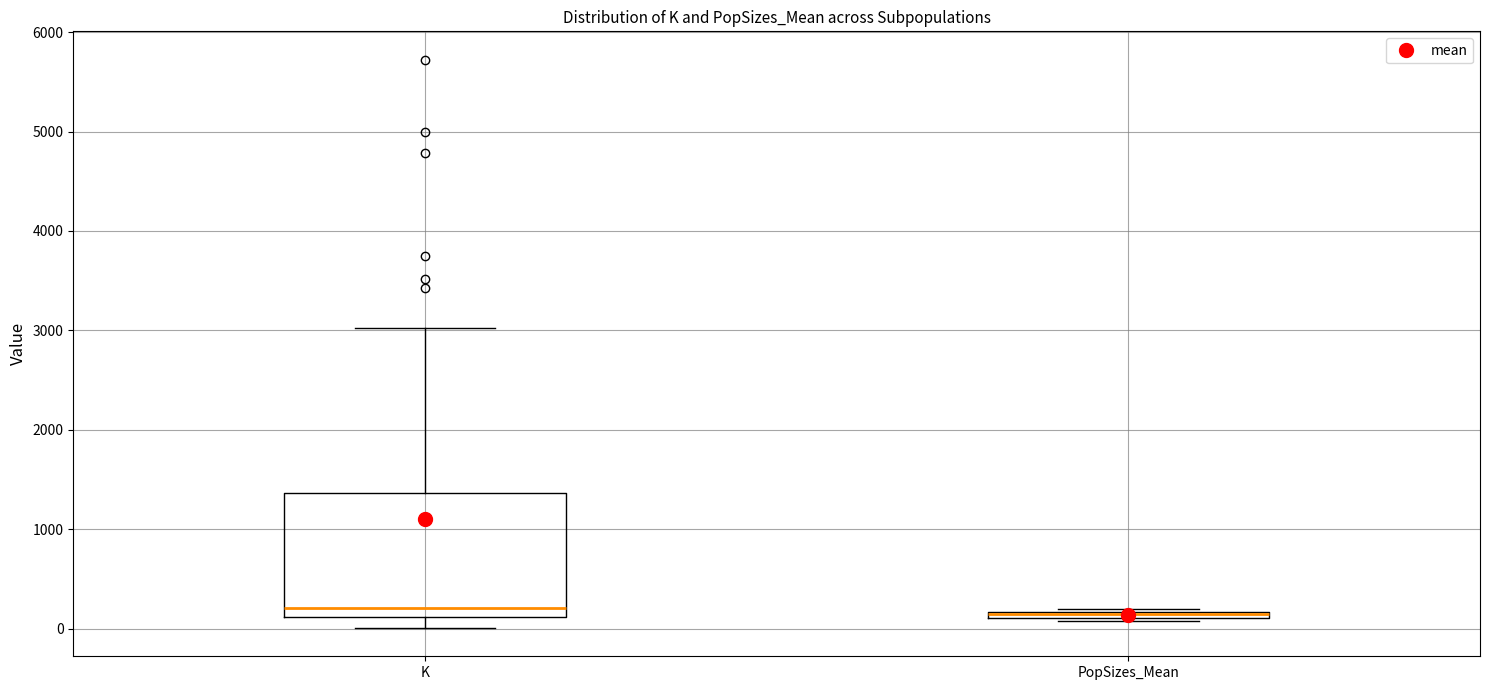

Which box is the tallest, from its lower edge to its upper edge?

K